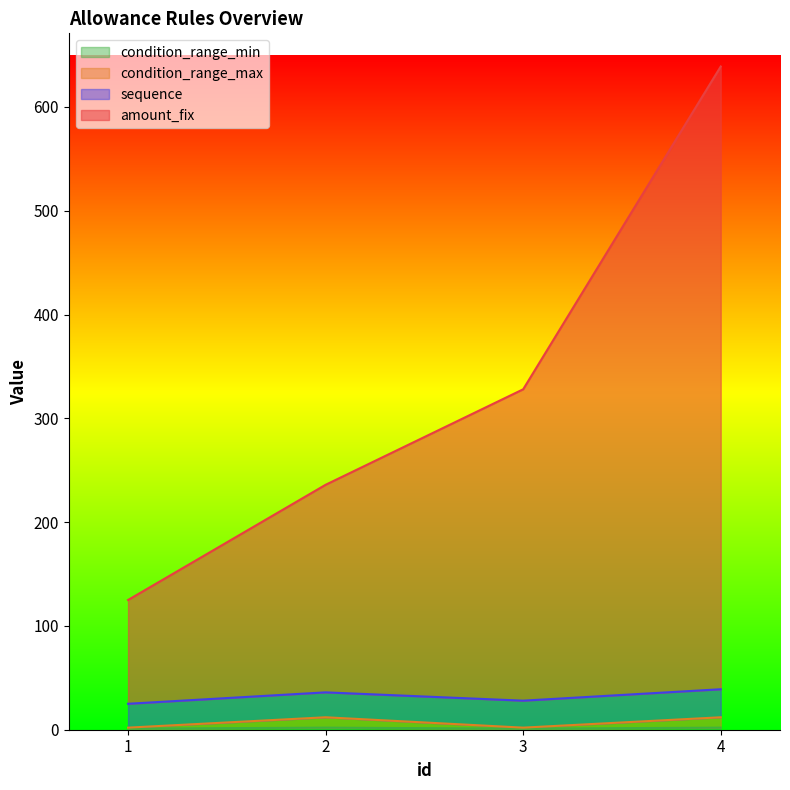

Which category has the lowest value in the condition_range_max series?

1